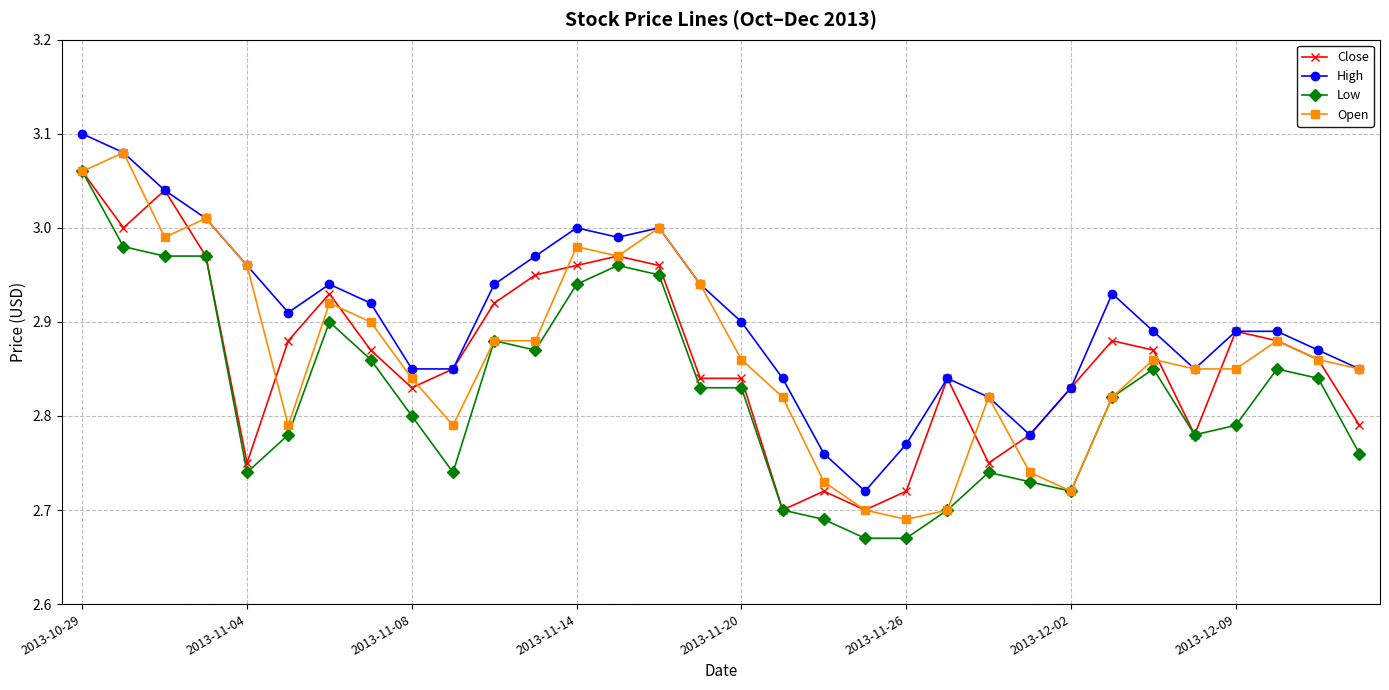

True or false: High and Low intersect in this chart.

False